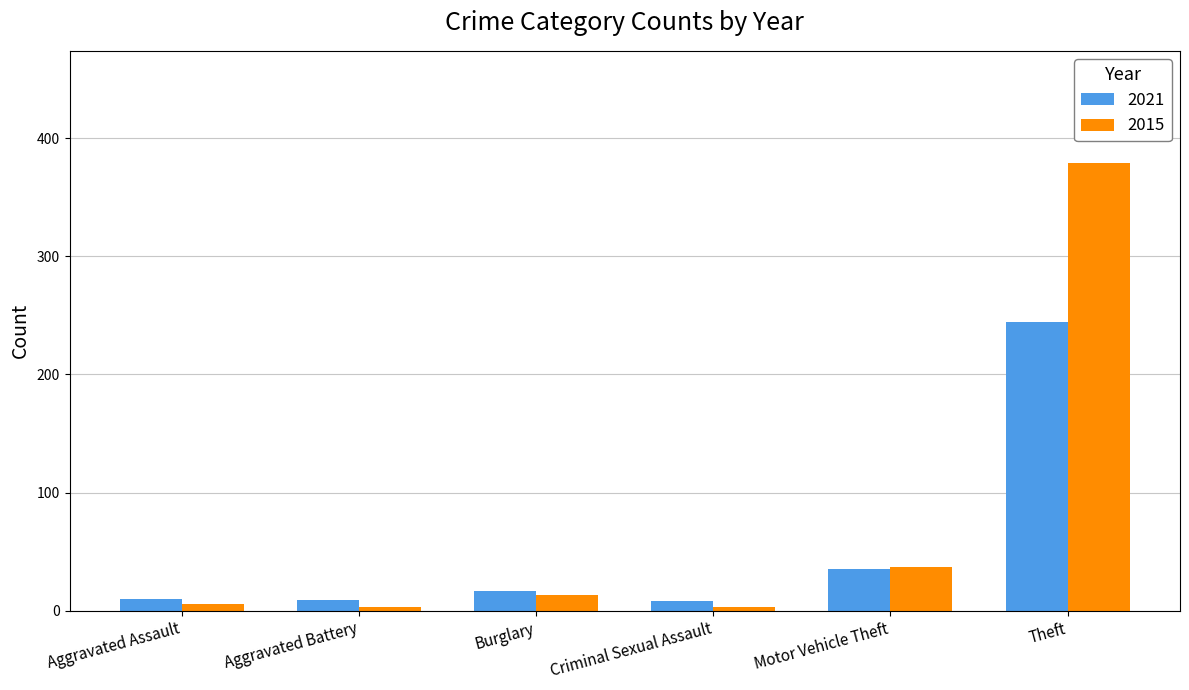

What is the greatest value displayed?

379